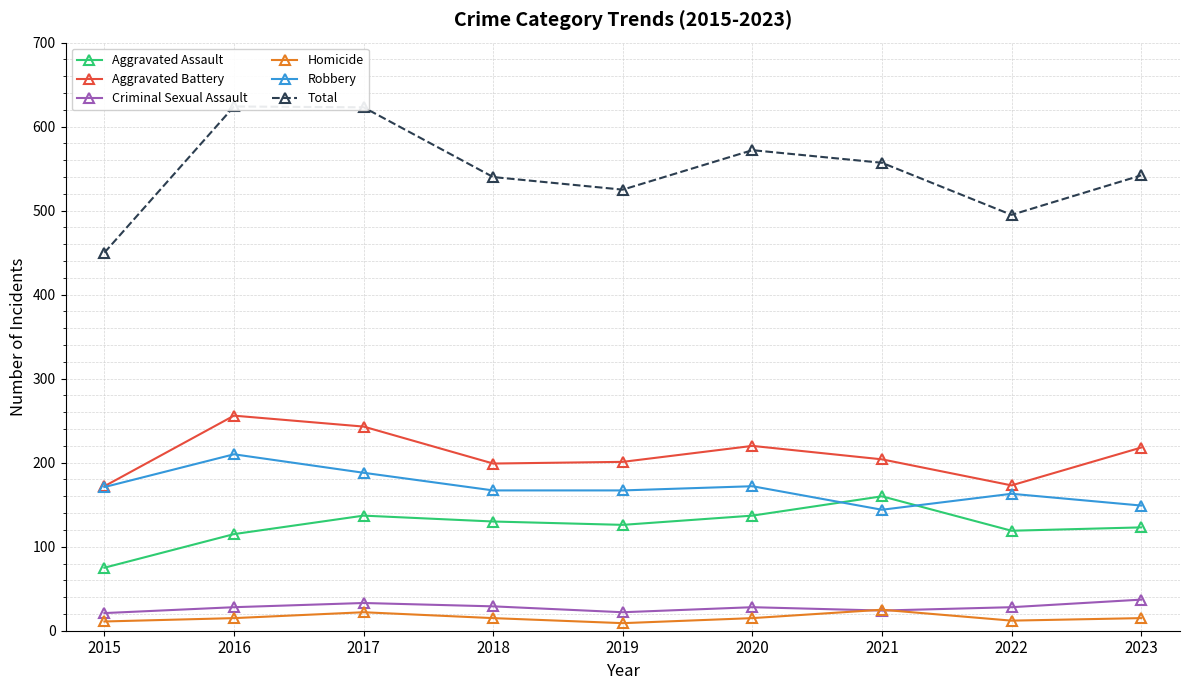

How many data points does each series have?

9